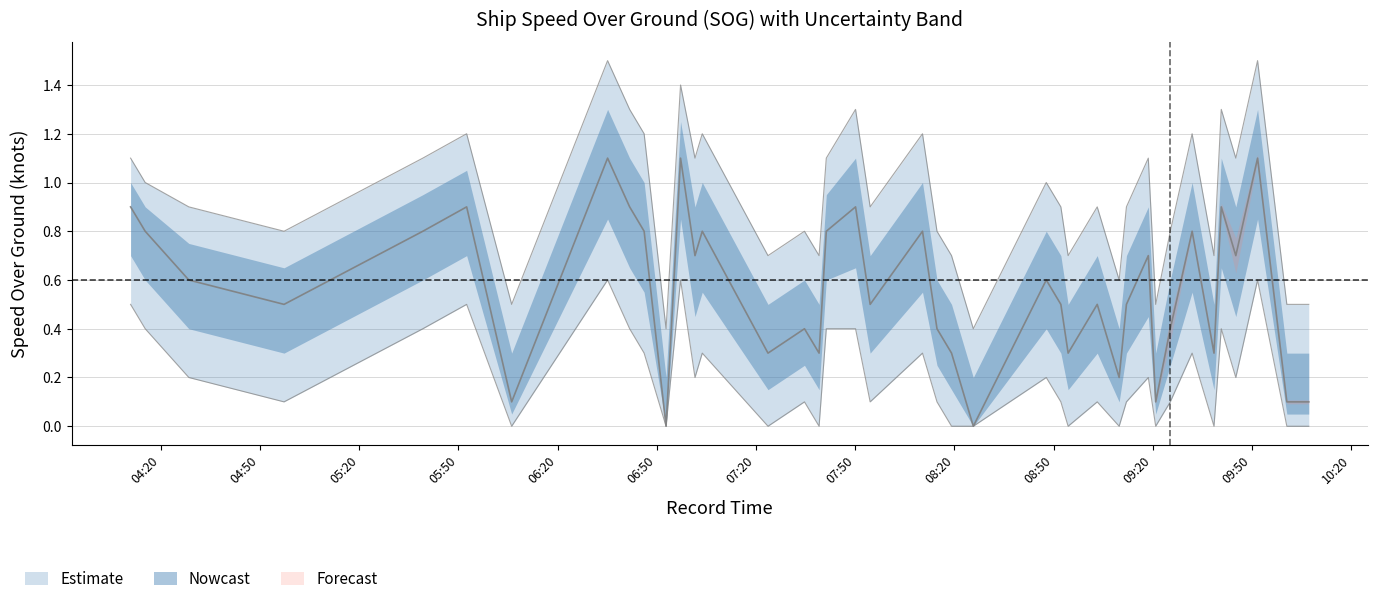

What is the difference between the highest and lowest values at 2024-04-16 08:14:44?

0.7